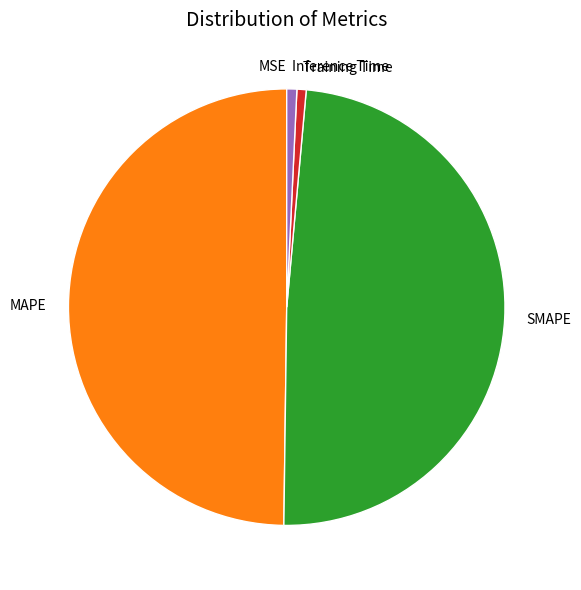

Is SMAPE the majority of the pie?

No